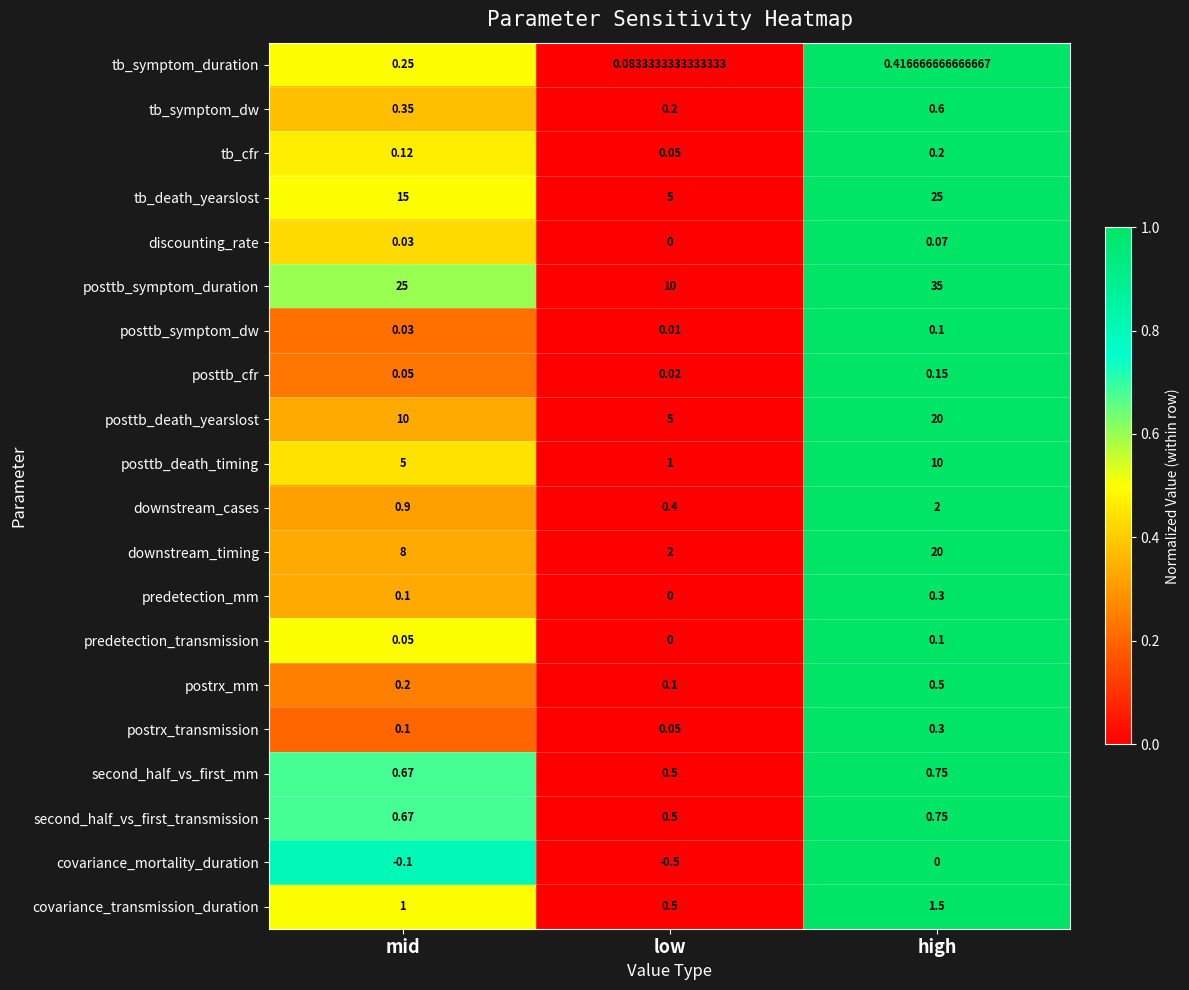

List the labels in order of predetection_transmission value, largest first.

high, mid, low